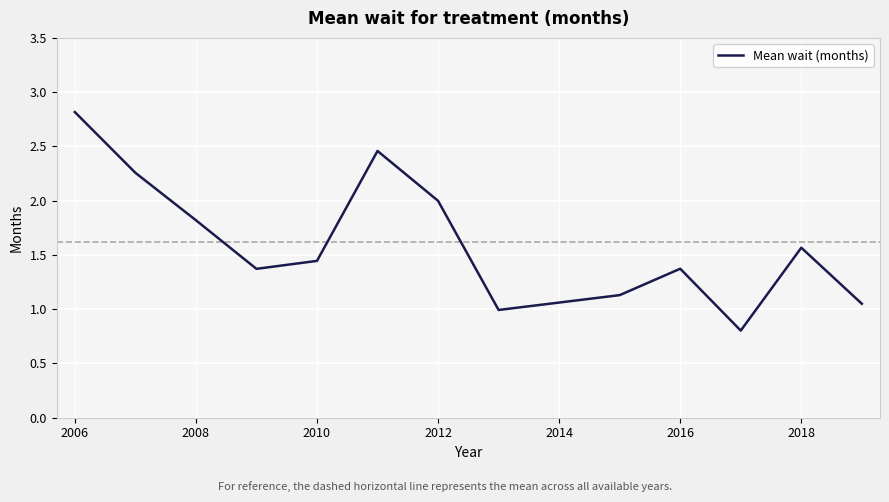

What is the difference between the maximum and second lowest values?

1.8